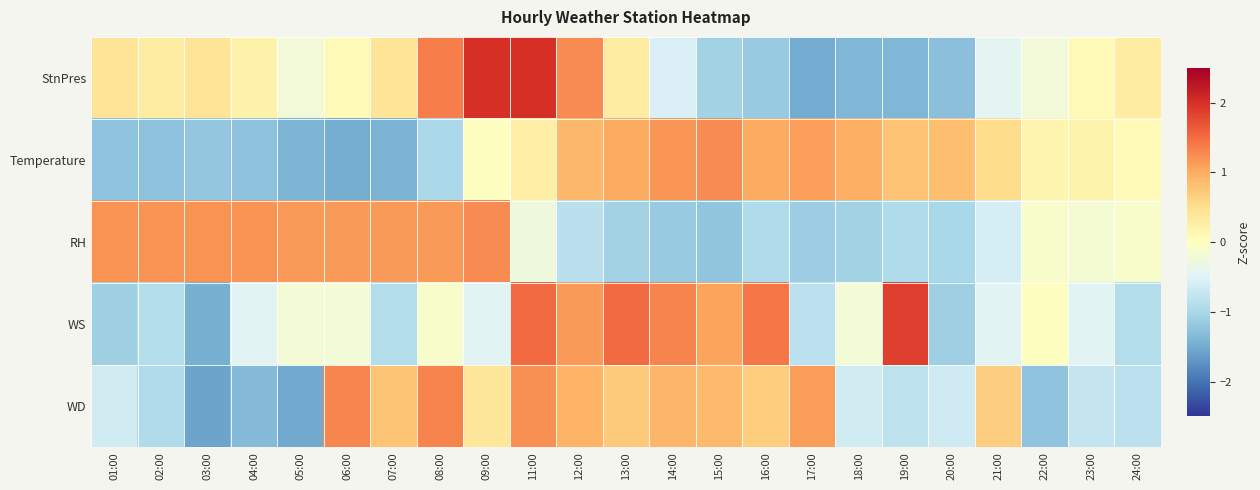

What is the difference between the highest and lowest values at 11:00?

2.3